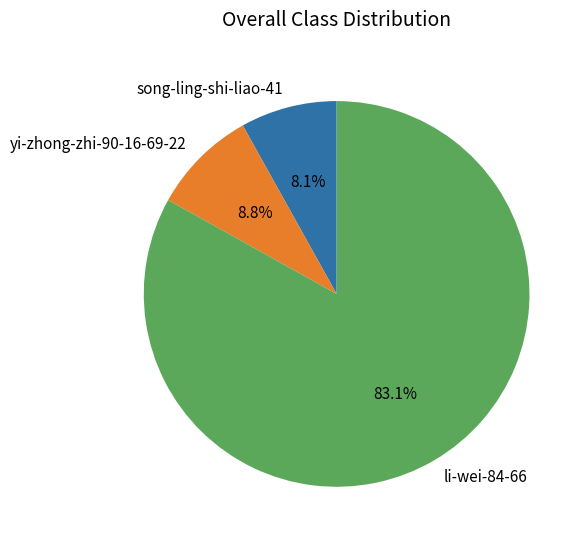

True or false: li-wei-84-66 accounts for 83% of the total.

True